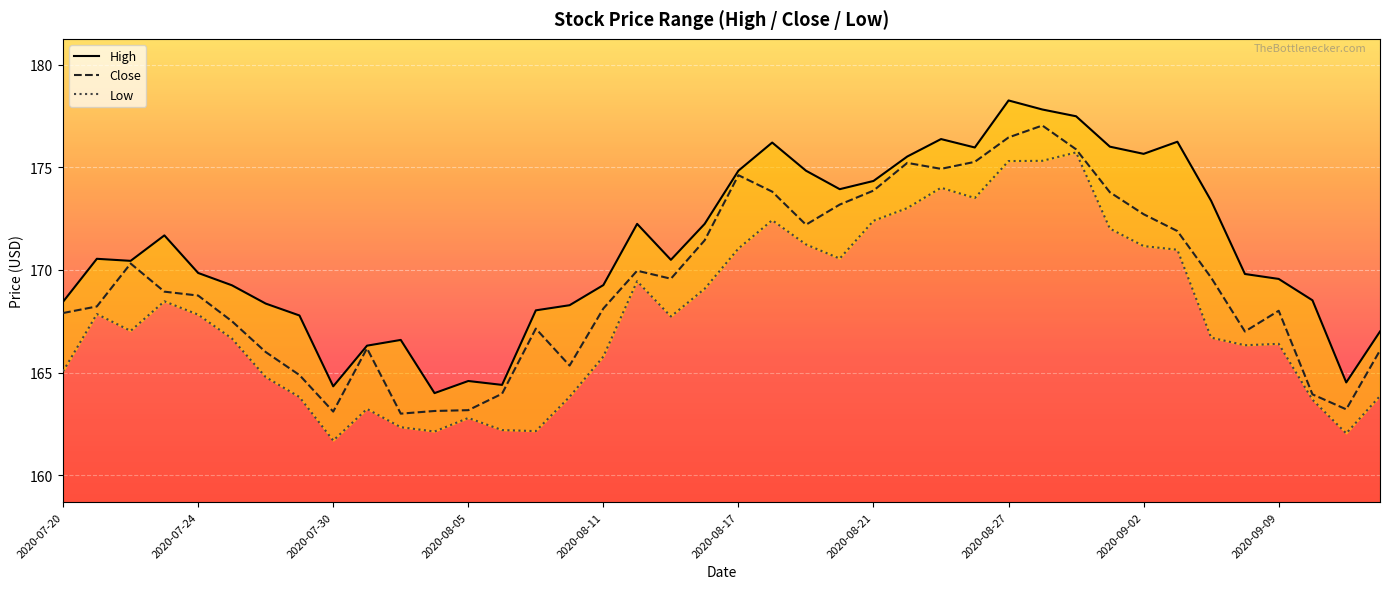

Rank the series at 26 from highest to lowest value.

High, Close, Low